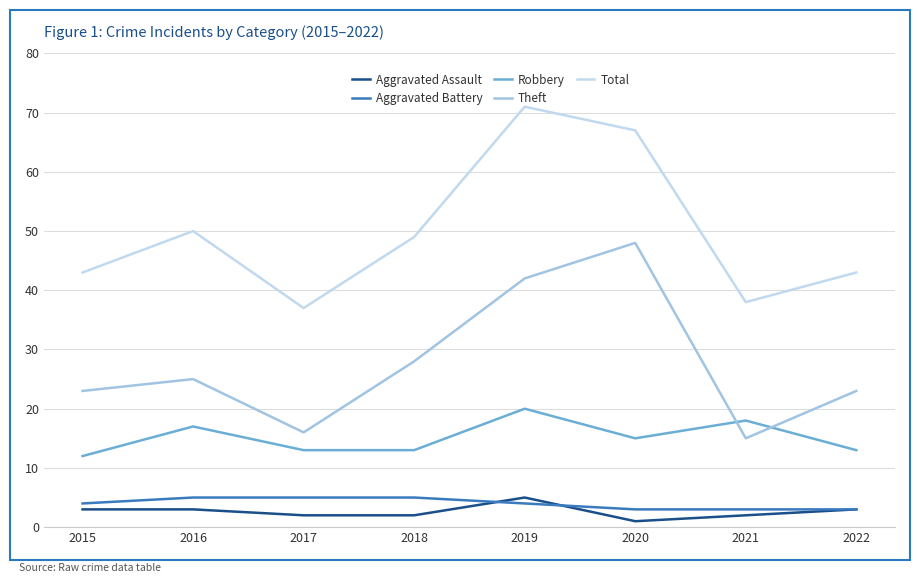

At which label does Robbery reach its peak?

2019